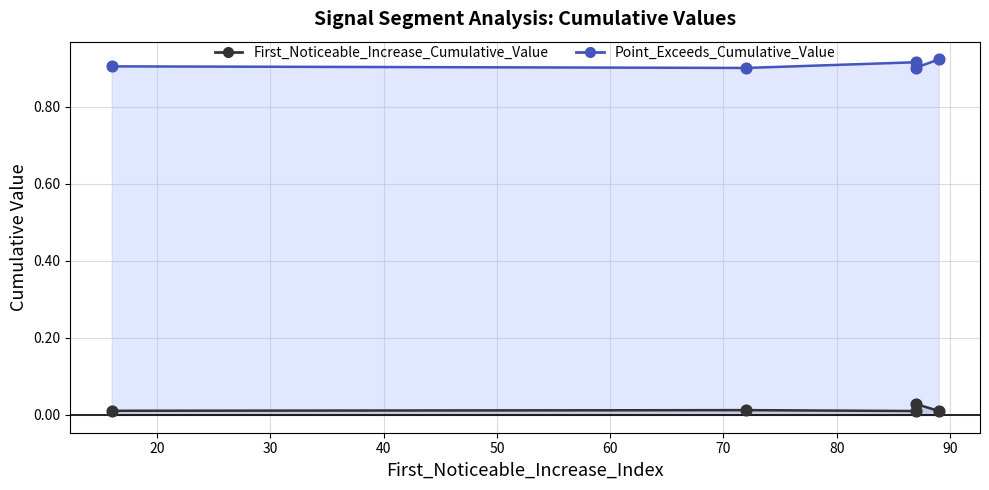

Is the value of First_Noticeable_Increase_Cumulative_Value at 16 greater than the value of Point_Exceeds_Cumulative_Value at 89?

No